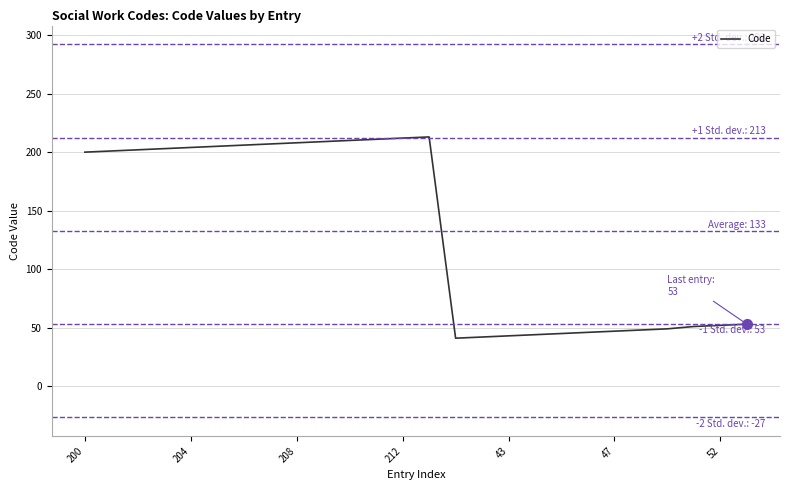

What is the smallest value displayed?

41